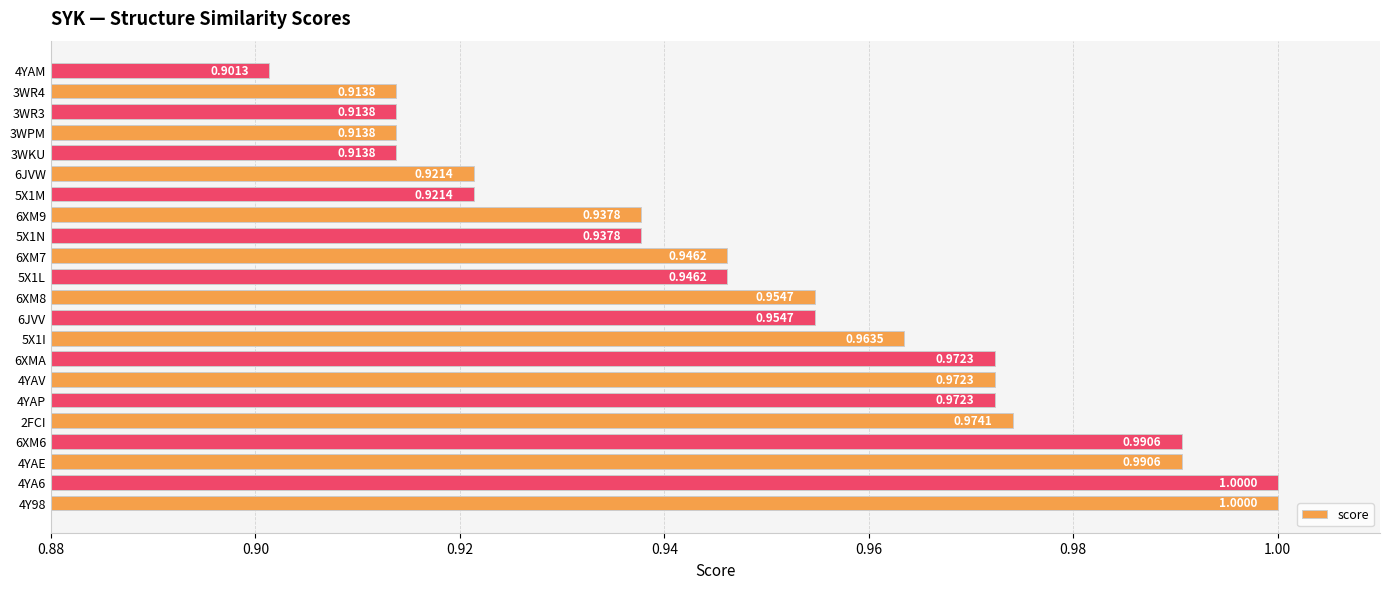

Which label corresponds to the smallest value in the chart?

4YAM